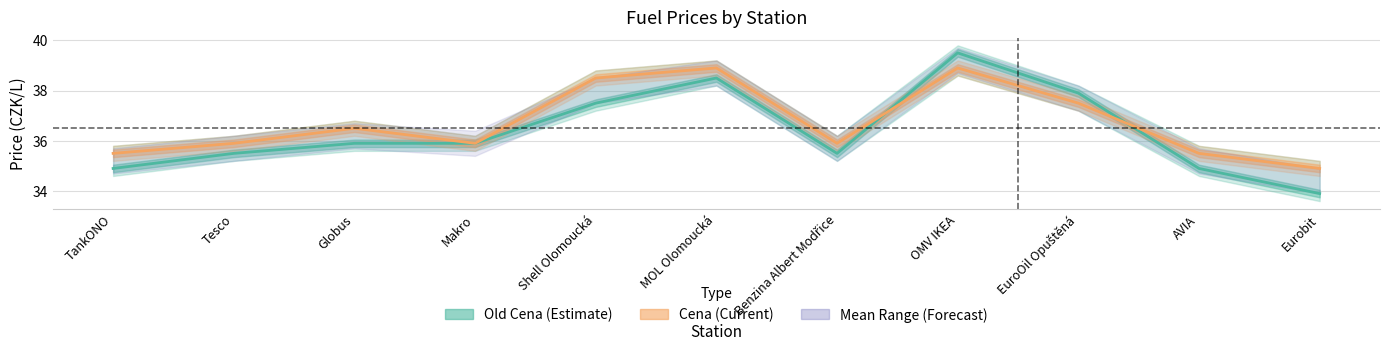

What is the minimum value for Old Cena?

33.9